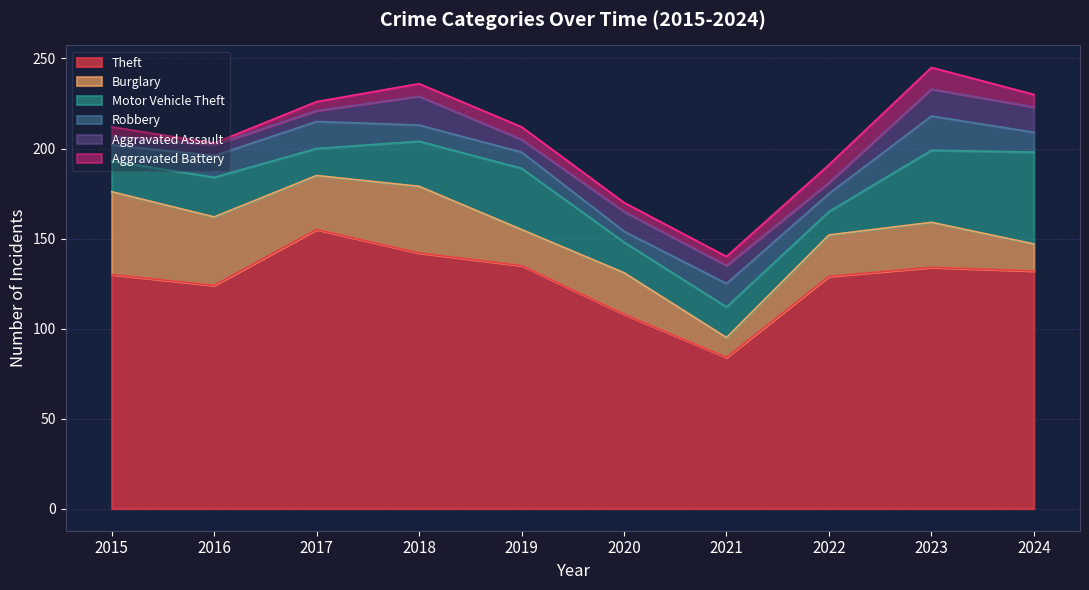

Reading right to left, list all the values displayed in this chart.

Theft: 2024=132	2023=134	2022=129	2021=84	2020=108	2019=135	2018=142	2017=155	2016=124	2015=130
Burglary: 2024=15	2023=25	2022=23	2021=11	2020=23	2019=20	2018=37	2017=30	2016=38	2015=46
Motor Vehicle Theft: 2024=51	2023=40	2022=13	2021=17	2020=17	2019=34	2018=25	2017=15	2016=22	2015=17
Robbery: 2024=11	2023=19	2022=10	2021=13	2020=6	2019=9	2018=9	2017=15	2016=12	2015=9
Aggravated Assault: 2024=14	2023=15	2022=6	2021=10	2020=11	2019=7	2018=16	2017=6	2016=6	2015=5
Aggravated Battery: 2024=7	2023=12	2022=10	2021=5	2020=5	2019=7	2018=7	2017=5	2016=1	2015=5